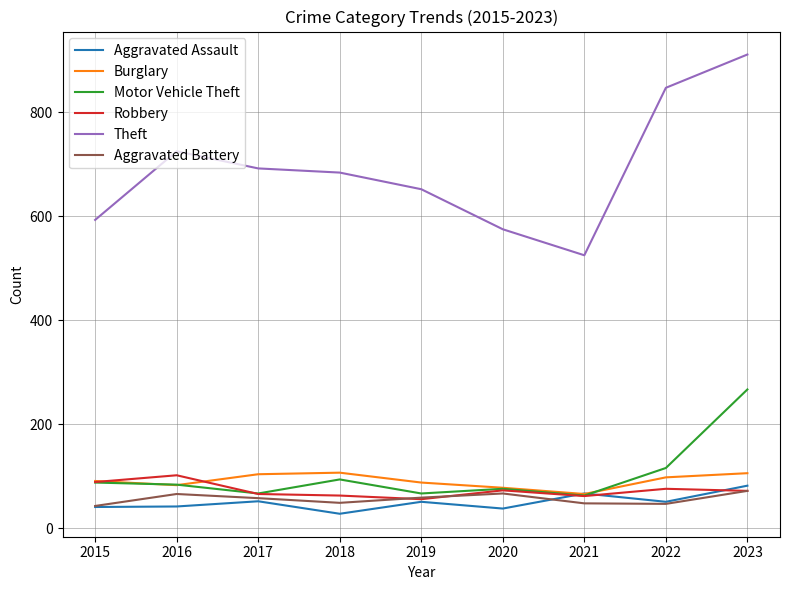

What is the maximum value shown in the chart?

911